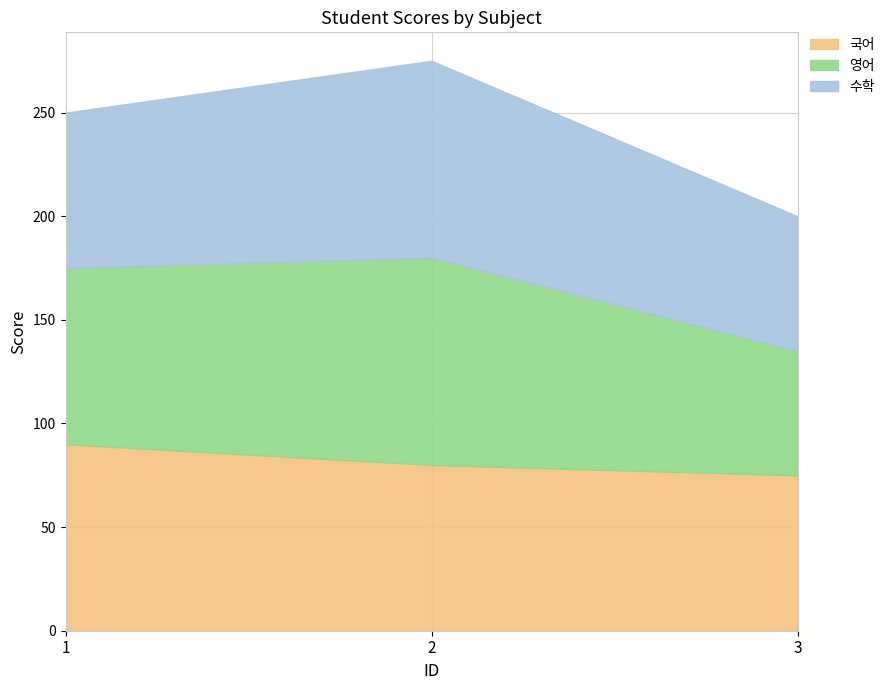

Is it true that 수학 equals 115 at 3?

False